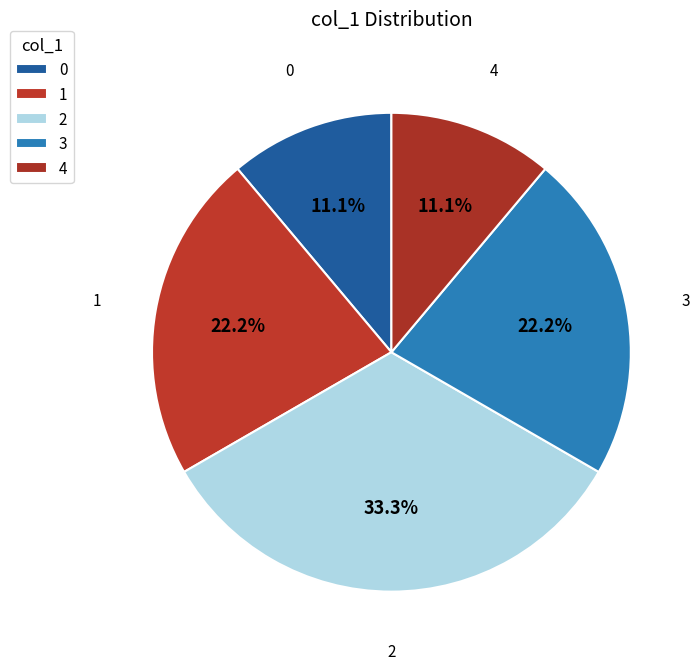

How many slices are in this pie chart?

5